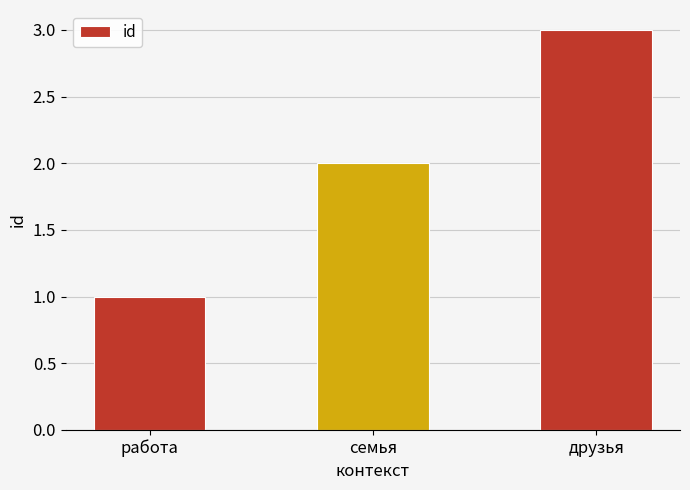

What value does the data have at друзья?

3